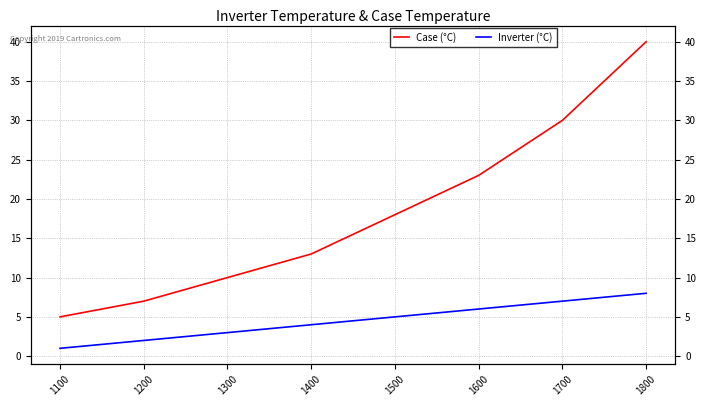

How many lines are shown in the chart?

2